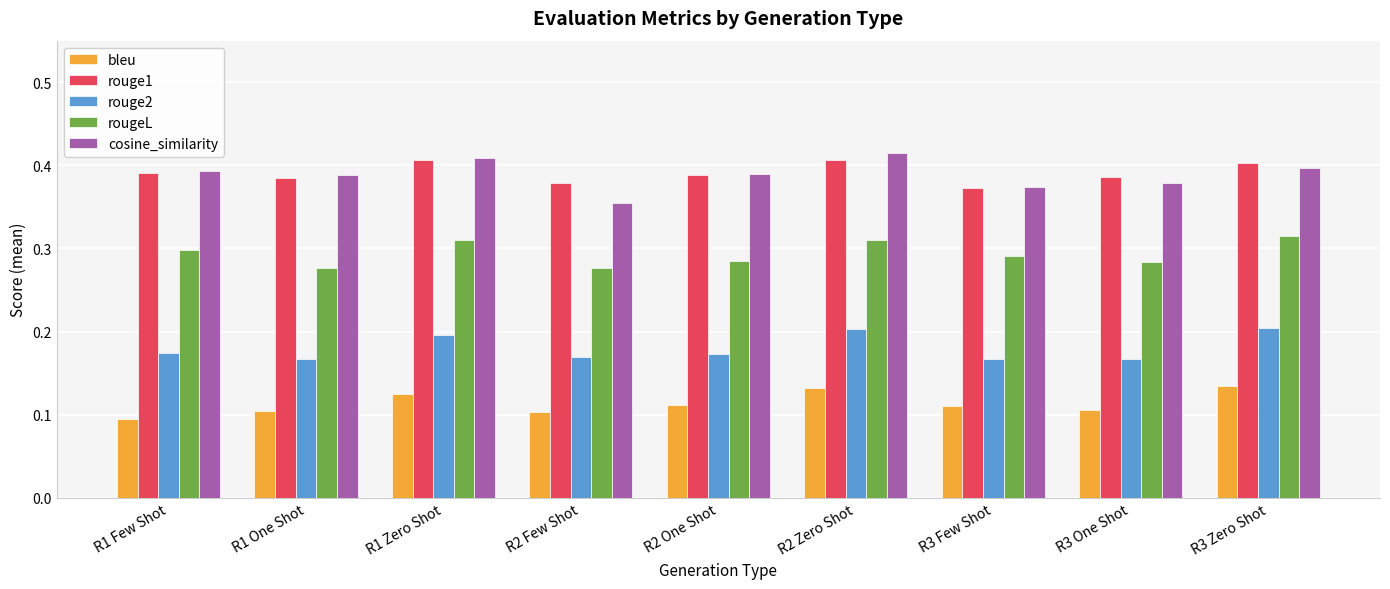

Rank the series at R2 Few Shot from highest to lowest value.

rouge1, cosine_similarity, rougeL, rouge2, bleu